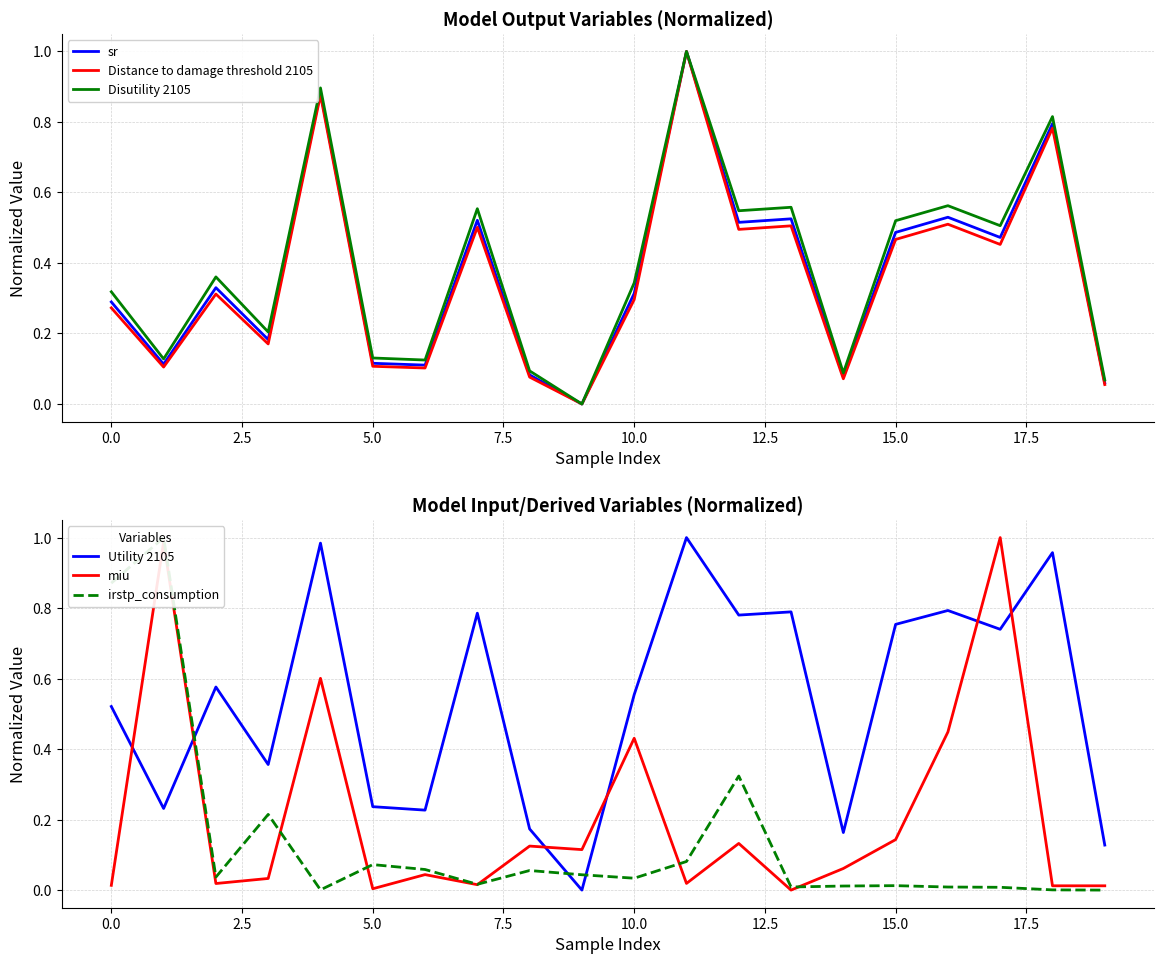

Is the value of sr at 15.0 greater than the value of Disutility 2105 at 15.0?

No